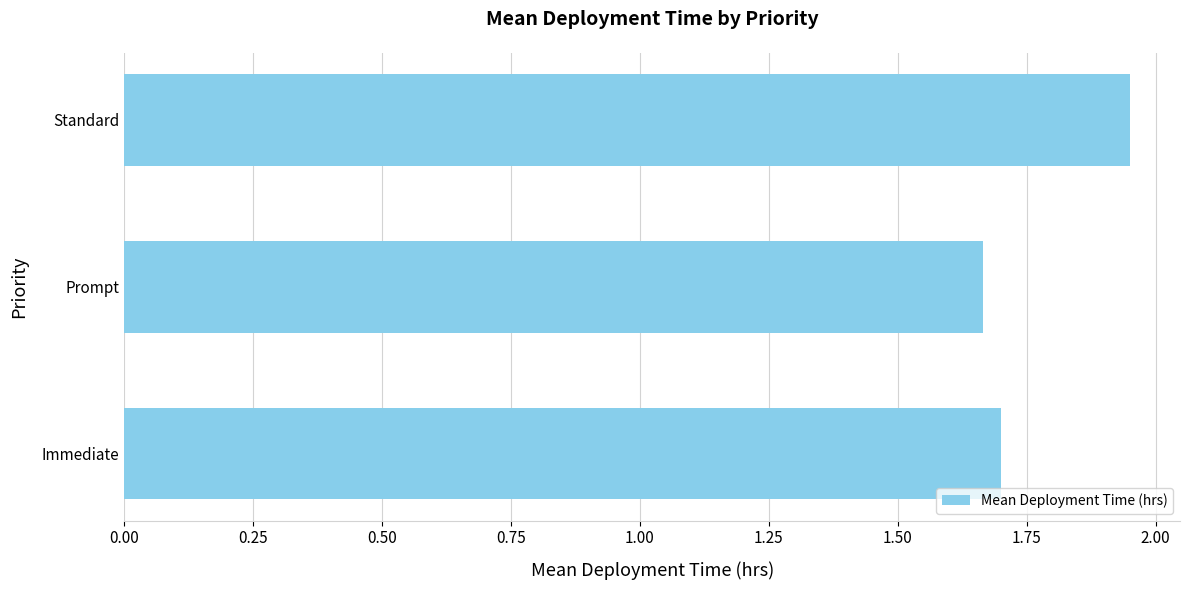

Is it true that the value at Prompt is 1.7?

True